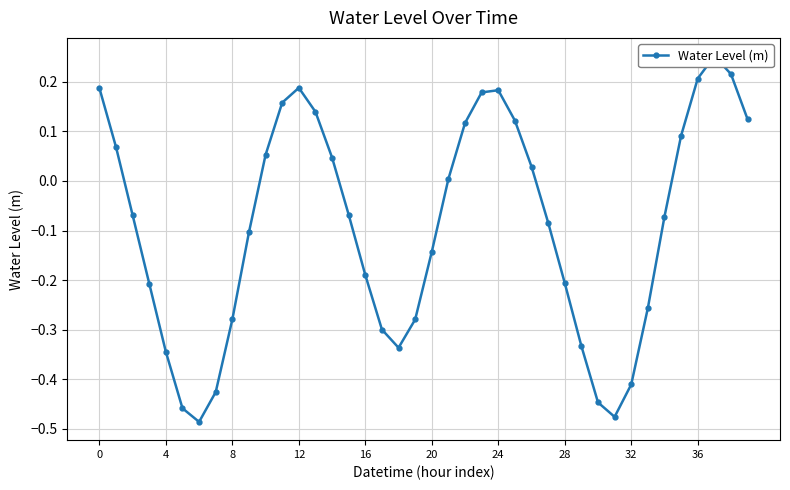

The chart shows a value of 0.3 at 0. True or false?

False